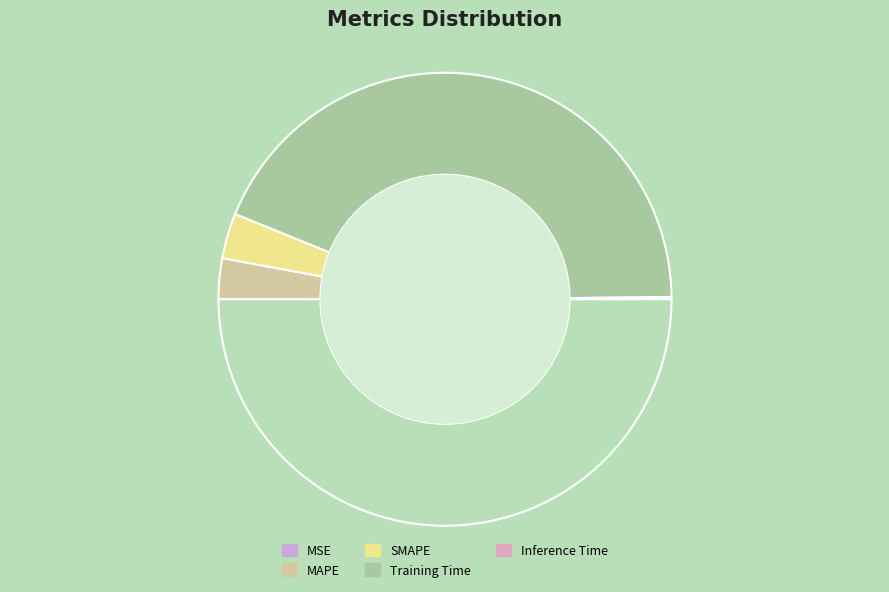

What is the largest slice in the pie chart?

Training Time